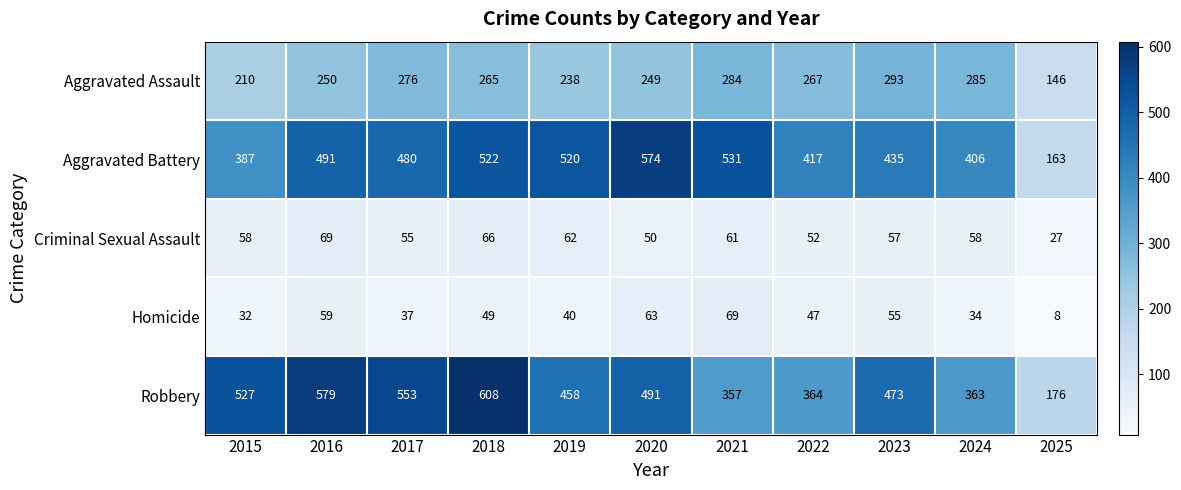

At 2017, list the series in order from largest to smallest.

Robbery, Aggravated Battery, Aggravated Assault, Criminal Sexual Assault, Homicide